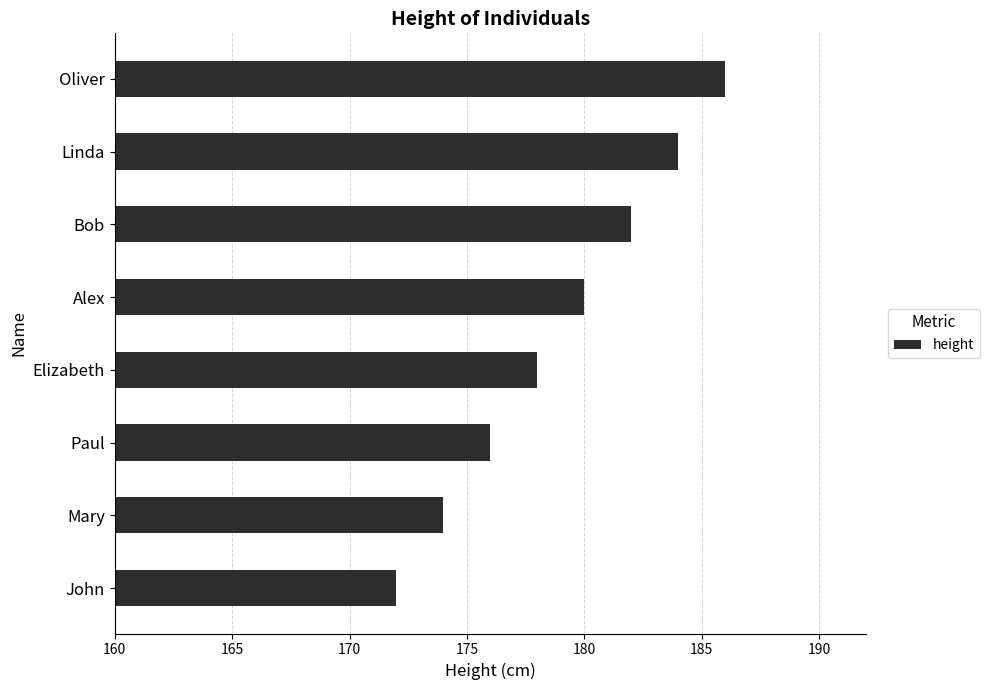

What is the greatest value displayed?

186